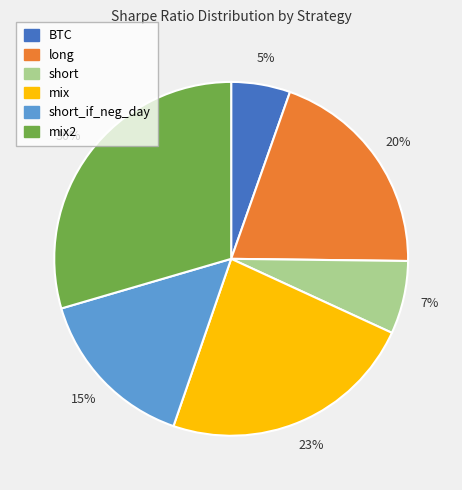

Is there any slice that represents more than half of the pie?

No